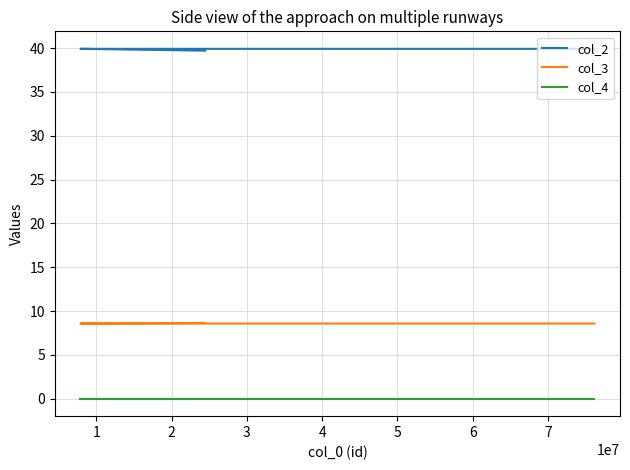

The col_4 series shows 0.0 at 1. True or false?

False